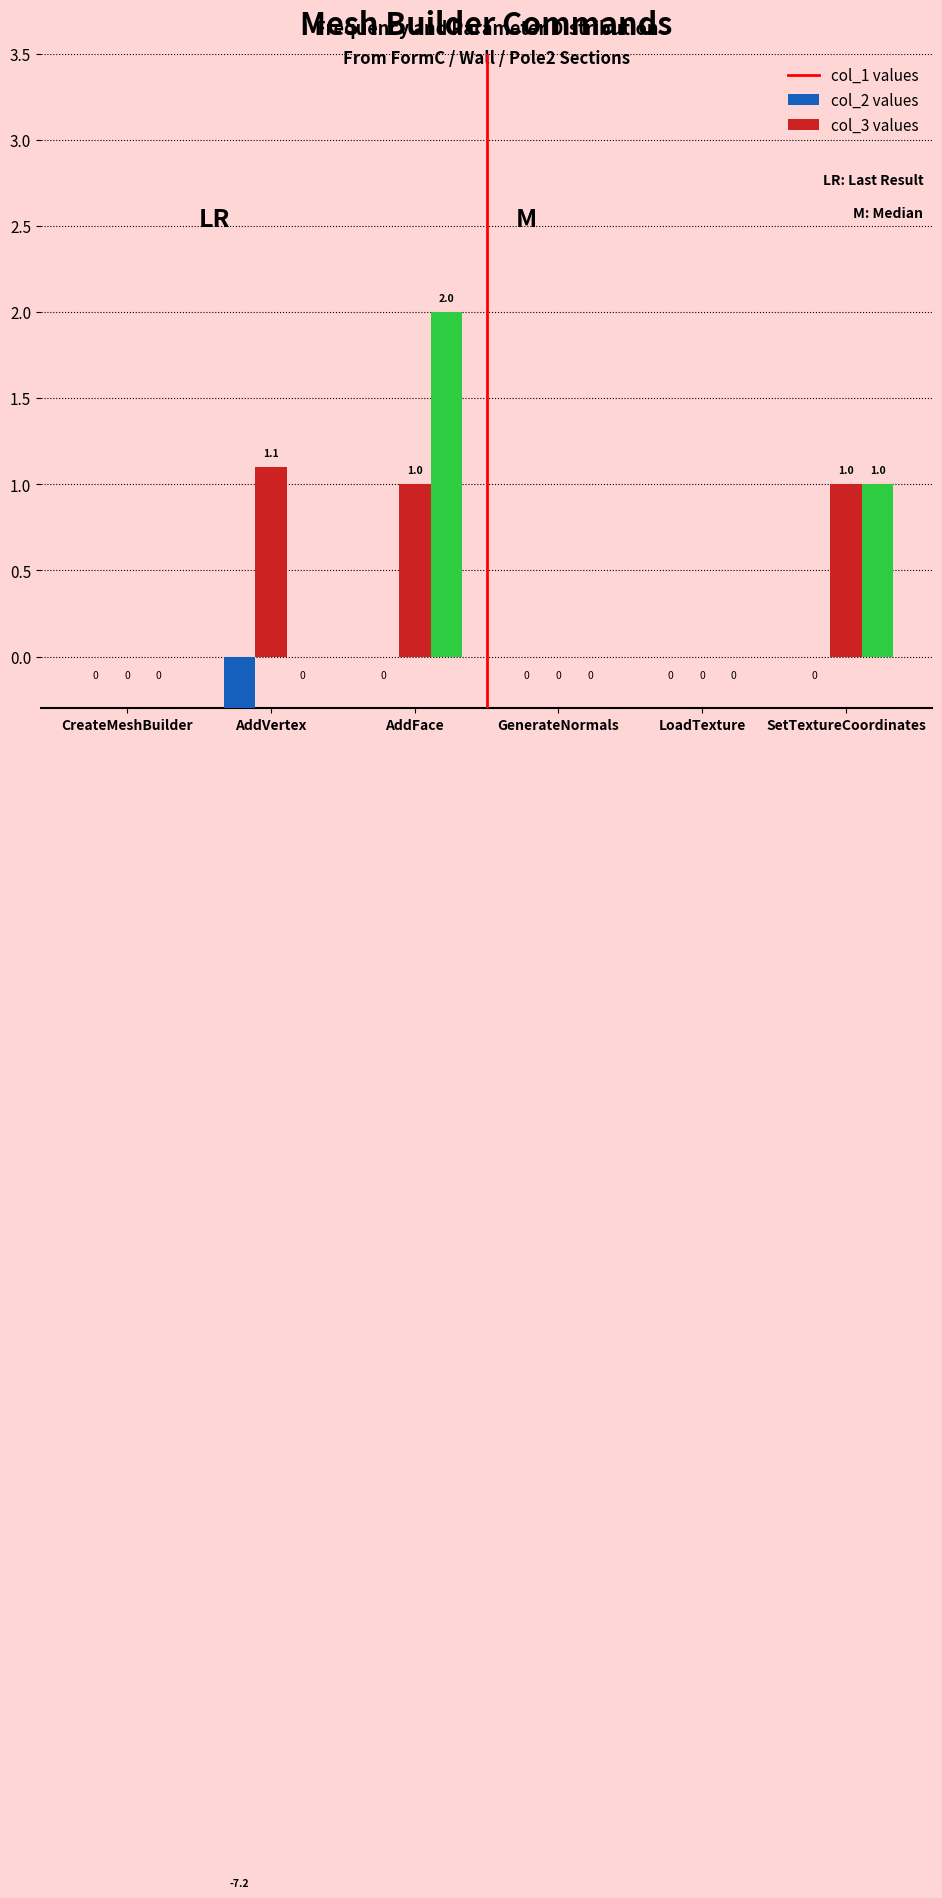

How many bars are there in each group?

3